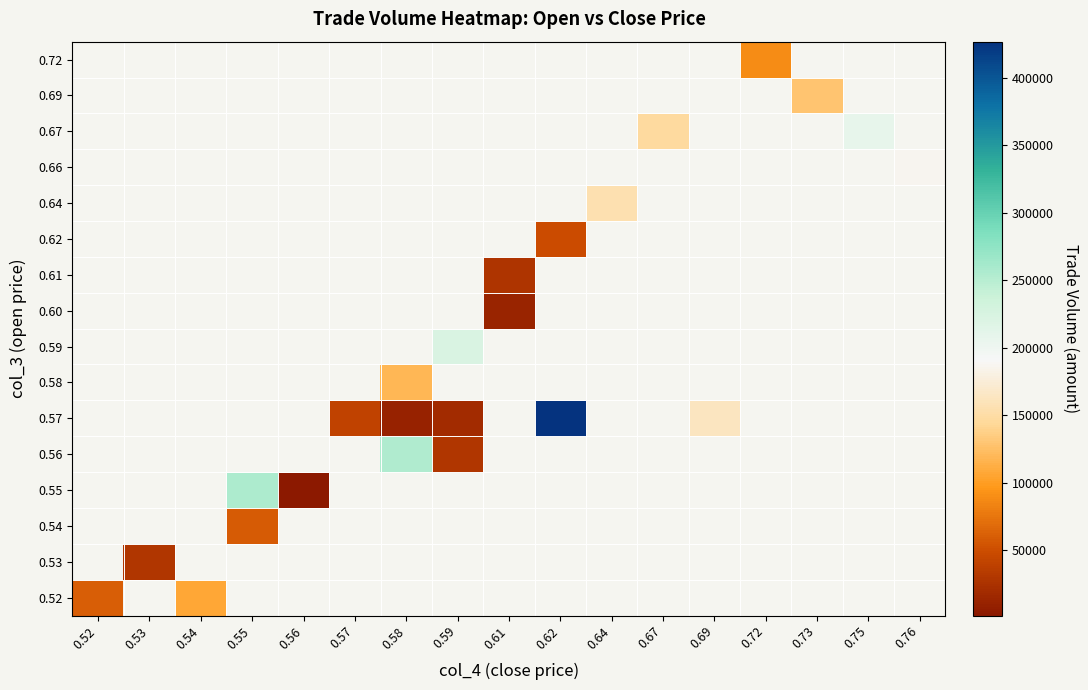

What is the smallest value displayed?

1650.0